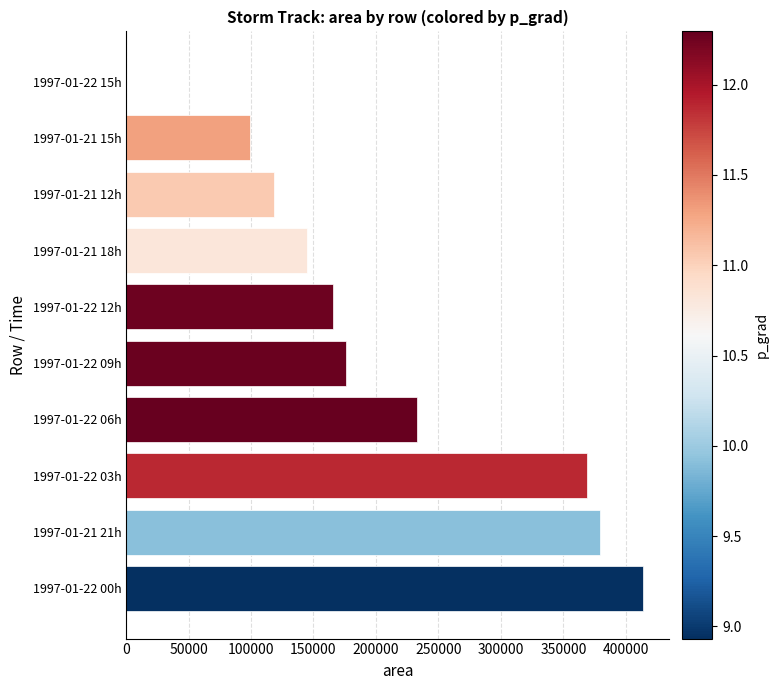

The value at 1997-01-22 03h is 161196. True or false?

False